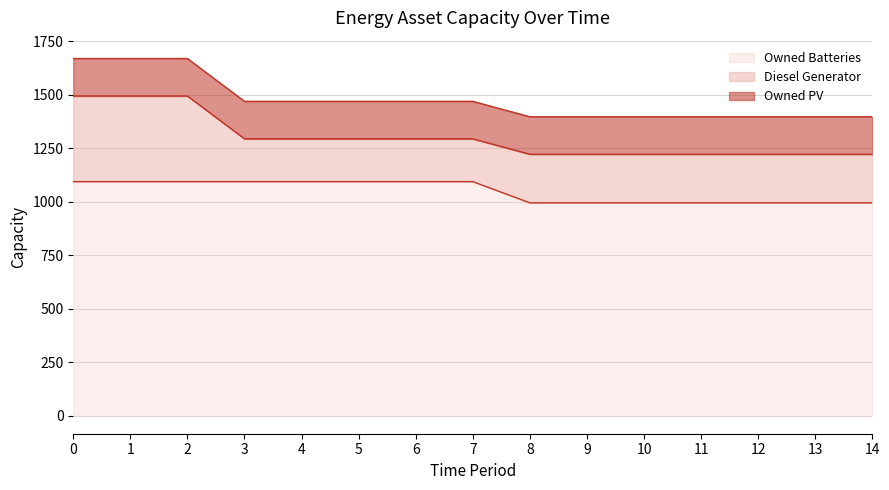

How many Owned Batteries values are between 995 and 1094?

15